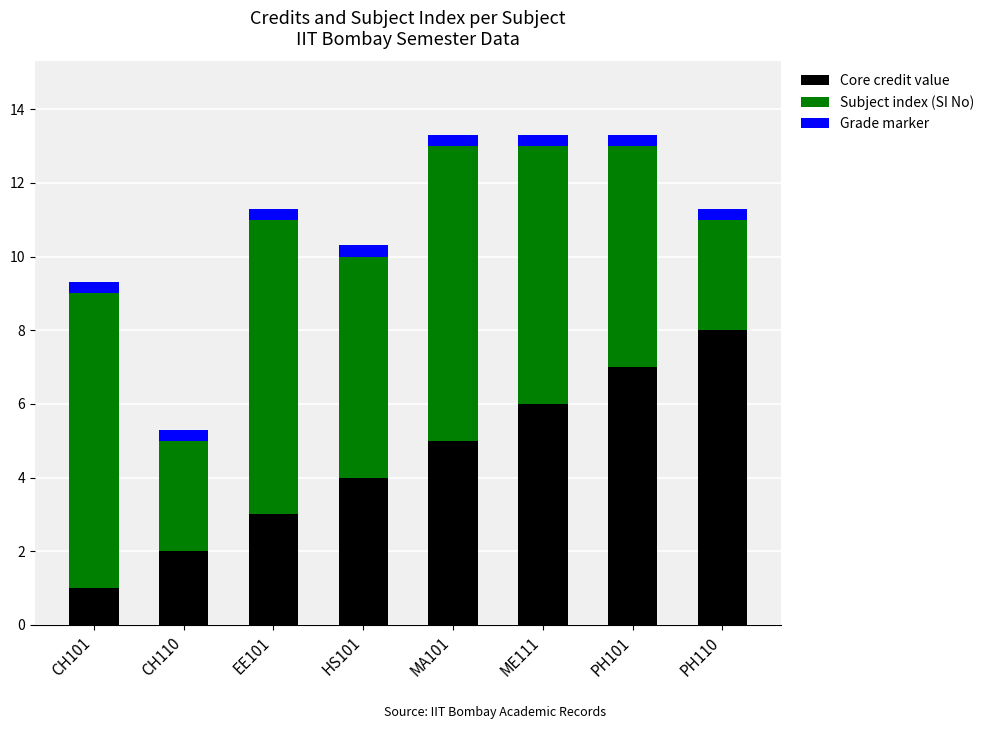

Reading right to left, list the values for the SI No series.

PH110=8.0	PH101=7.0	ME111=6.0	MA101=5.0	HS101=4.0	EE101=3.0	CH110=2.0	CH101=1.0